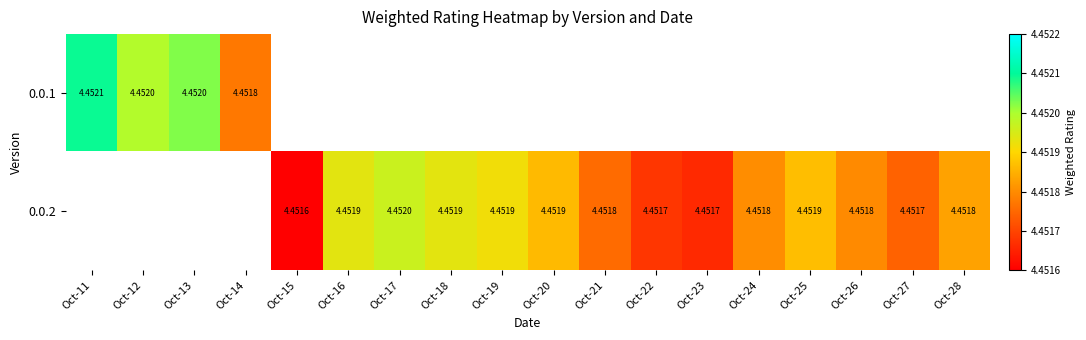

At how many categories does at least one series exceed 4?

18